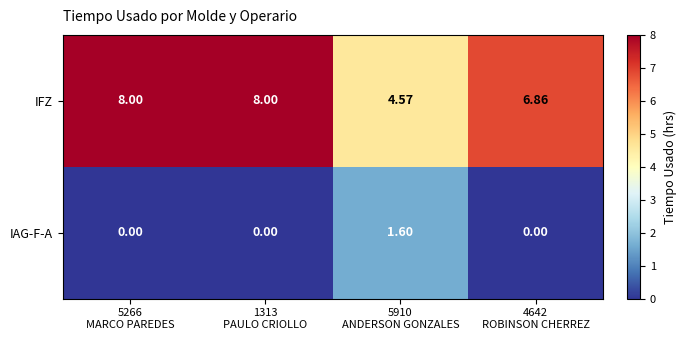

Rank the series by their maximum value, from lowest to highest.

IAG-F-A, IFZ